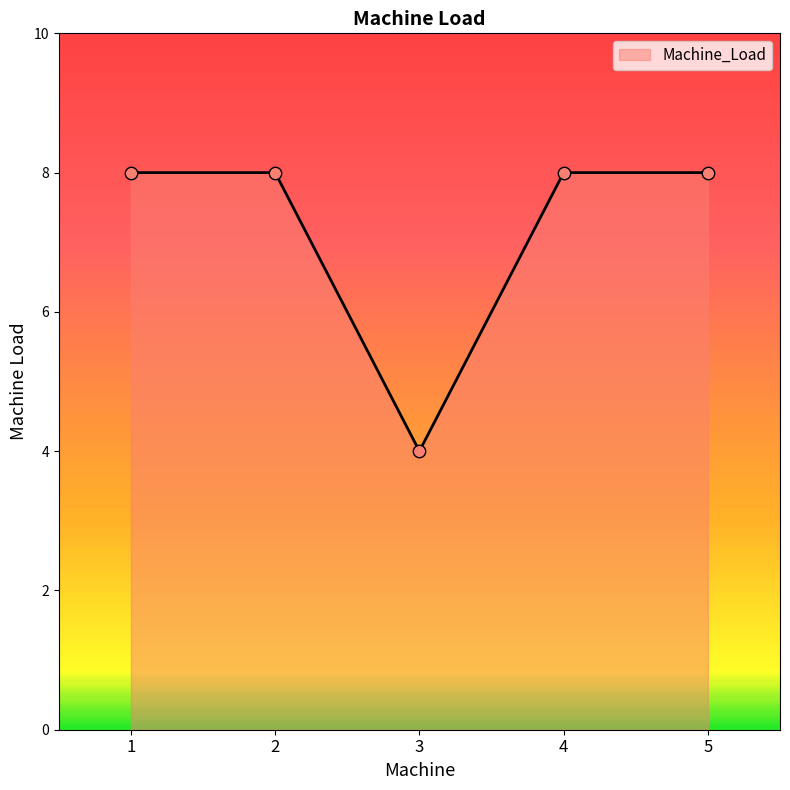

Which has a higher value, 3 or 5?

5